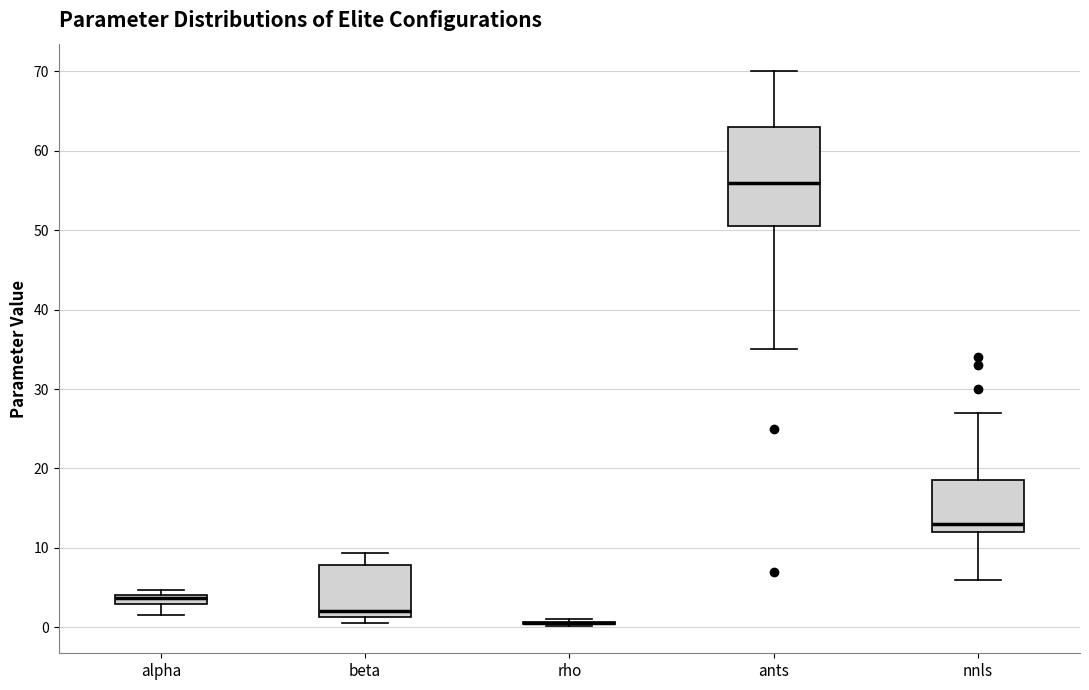

Which box is the tallest, from its lower edge to its upper edge?

ants